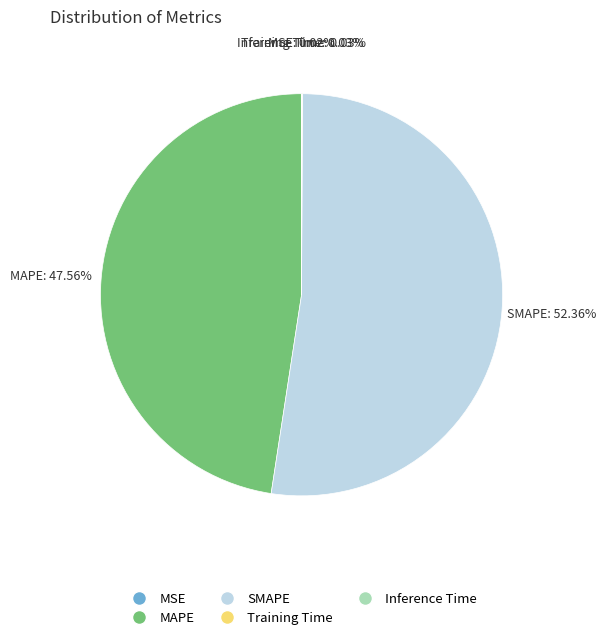

Which category accounts for the majority?

SMAPE